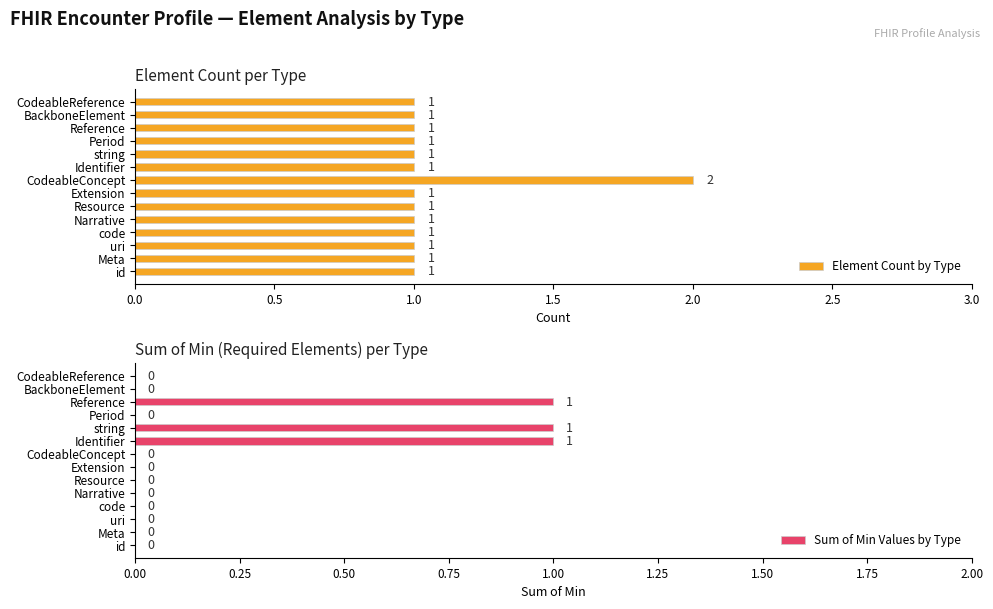

True or false: Element Count by Type has a value of 1 at code.

True